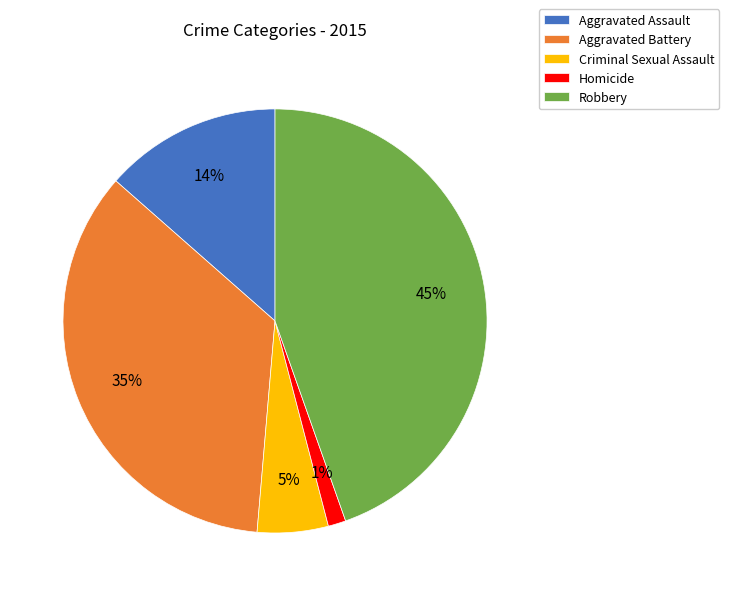

Is it true that Aggravated Assault is 14% of the pie?

True